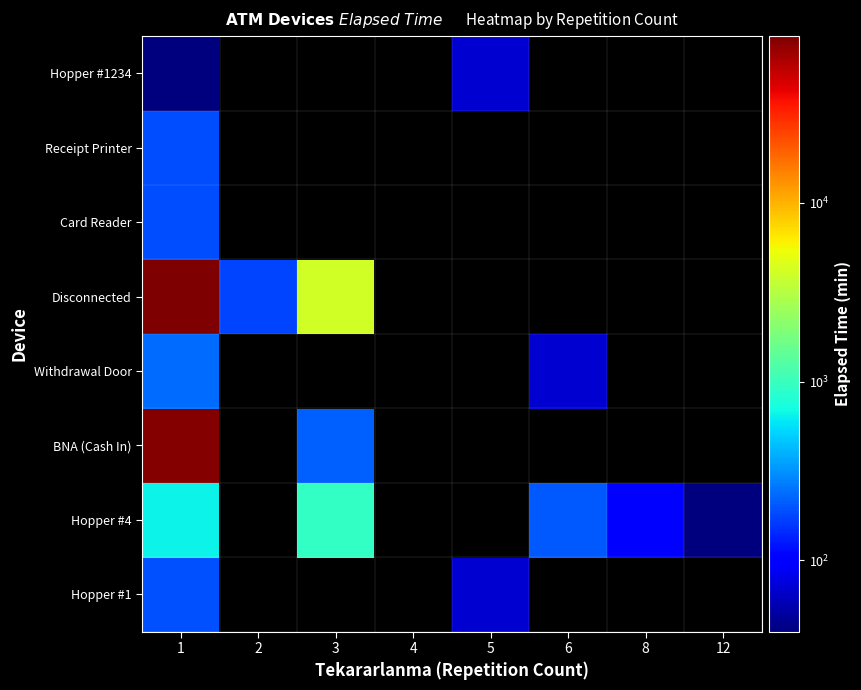

How many positive values does the Hopper #1 series have?

2